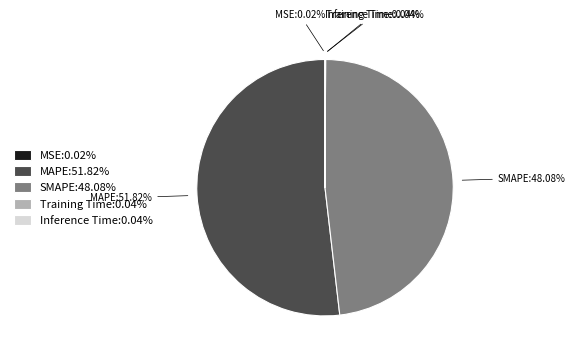

To the nearest percent, what is the difference between the largest and smallest slice percentages?

52%